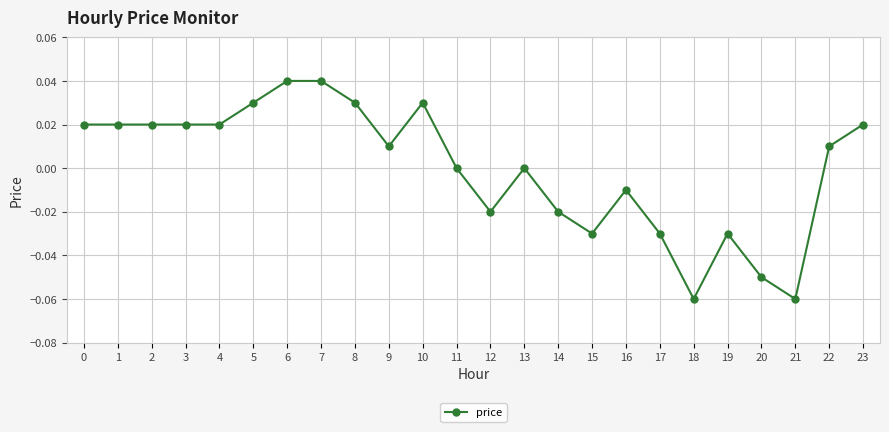

True or false: there are more than 2 points higher than both neighbors.

True